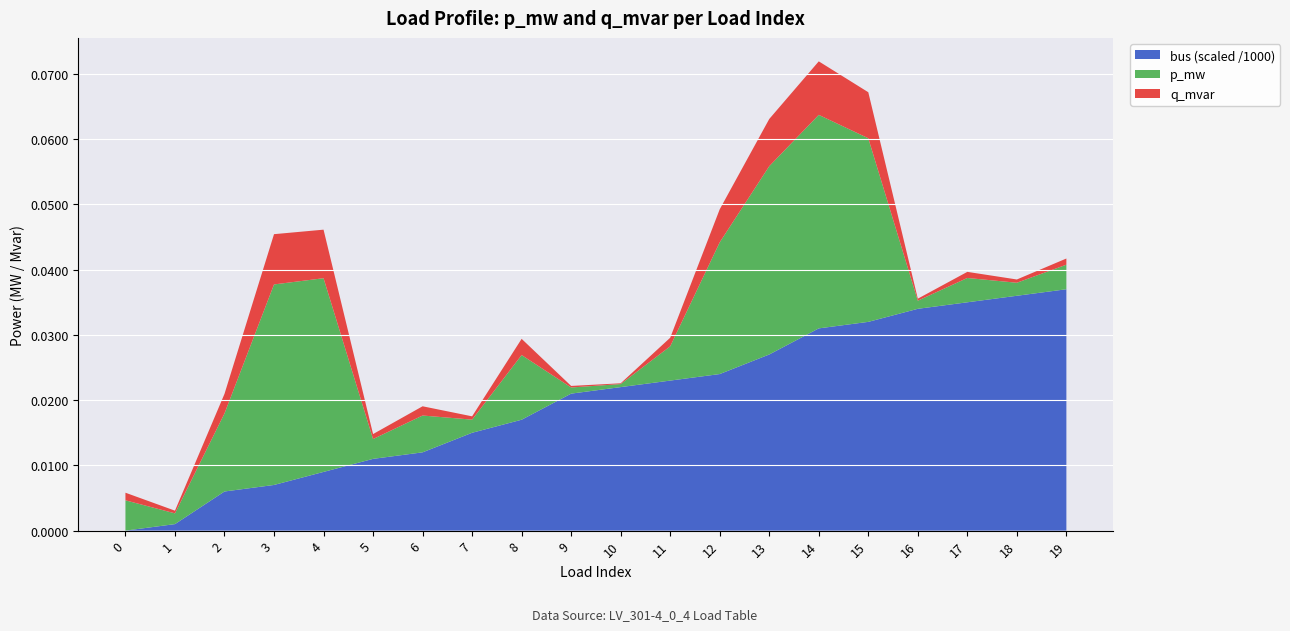

At which category is the sum across all series the highest?

14